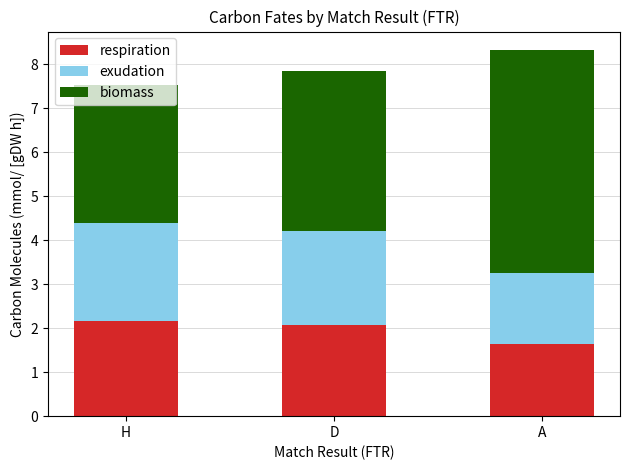

What is the total value across all series at D?

7.8